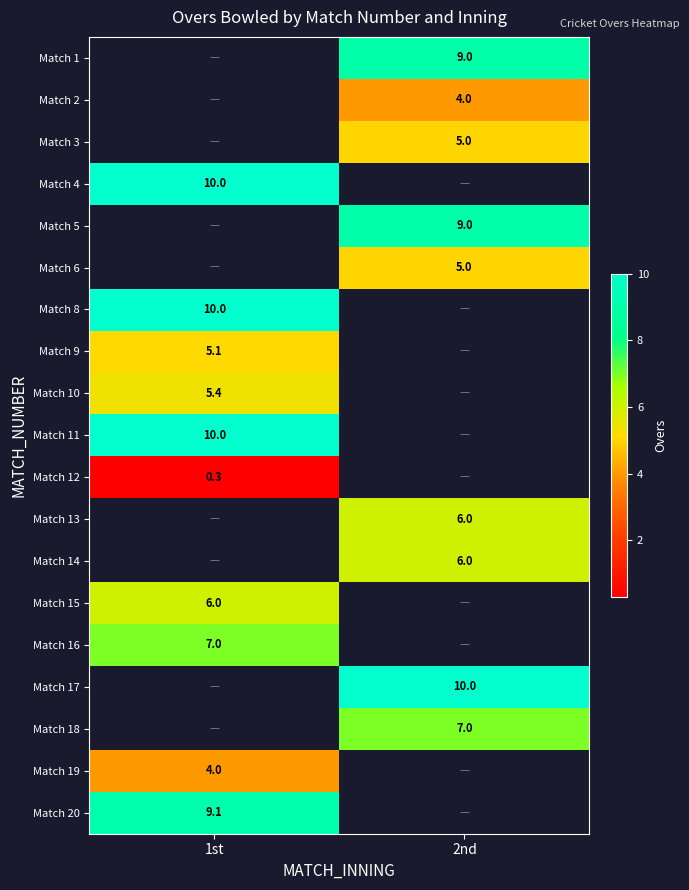

The value of Match 3 at 2nd is 5.0. True or false?

True